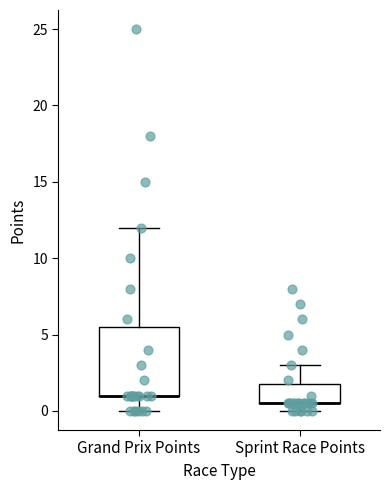

Which box is the tallest, from its lower edge to its upper edge?

Grand Prix Points